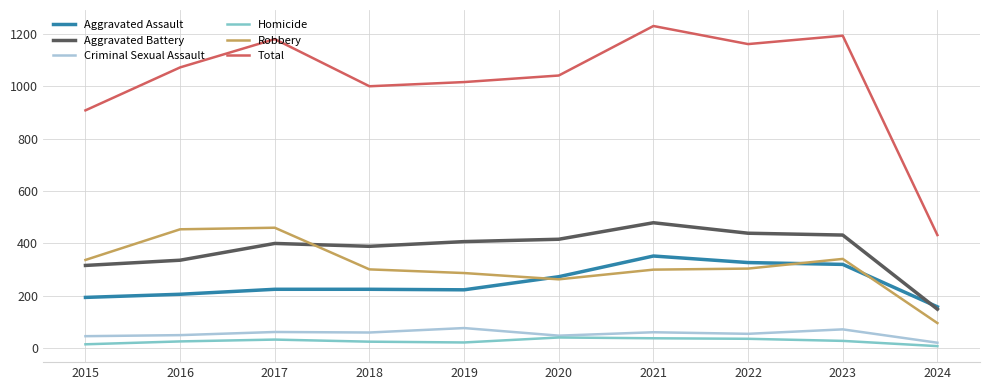

Is it true that Robbery equals 460 at 2017?

True